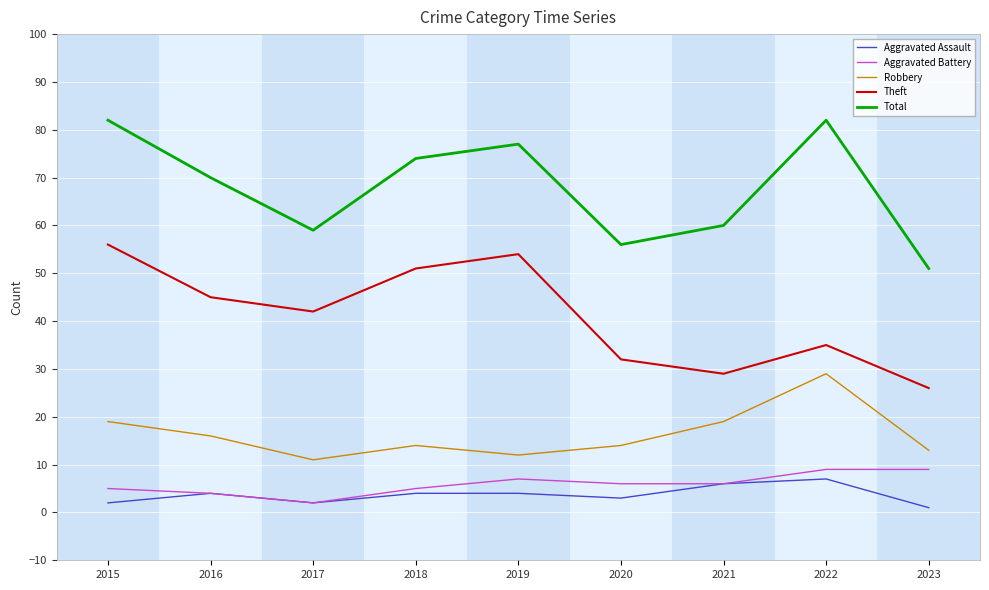

Count the Aggravated Assault values in the range 2 to 4.

6